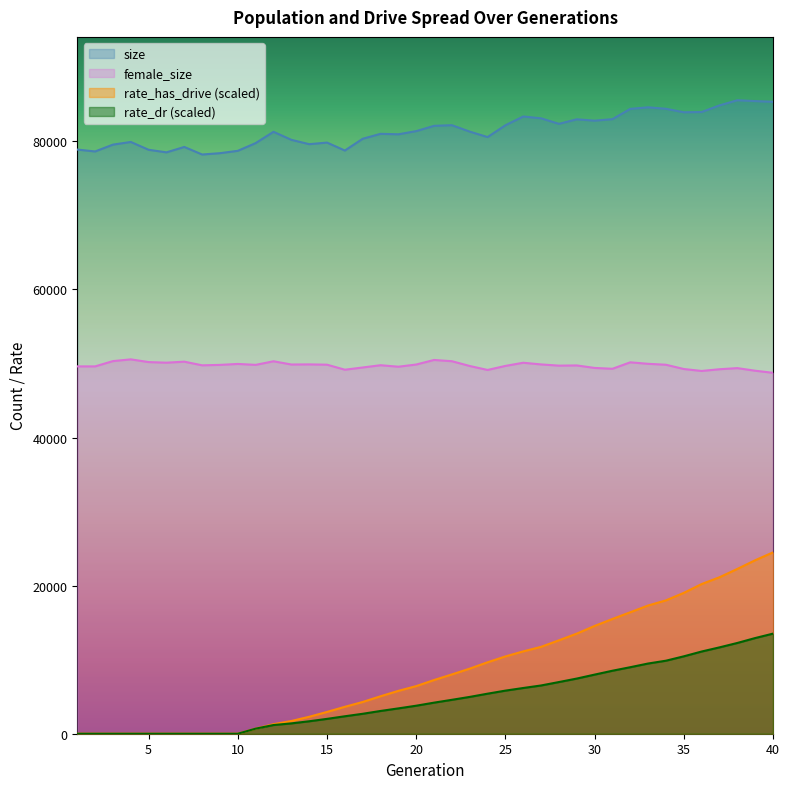

True or false: size has more than 2 points higher than both neighbors.

True